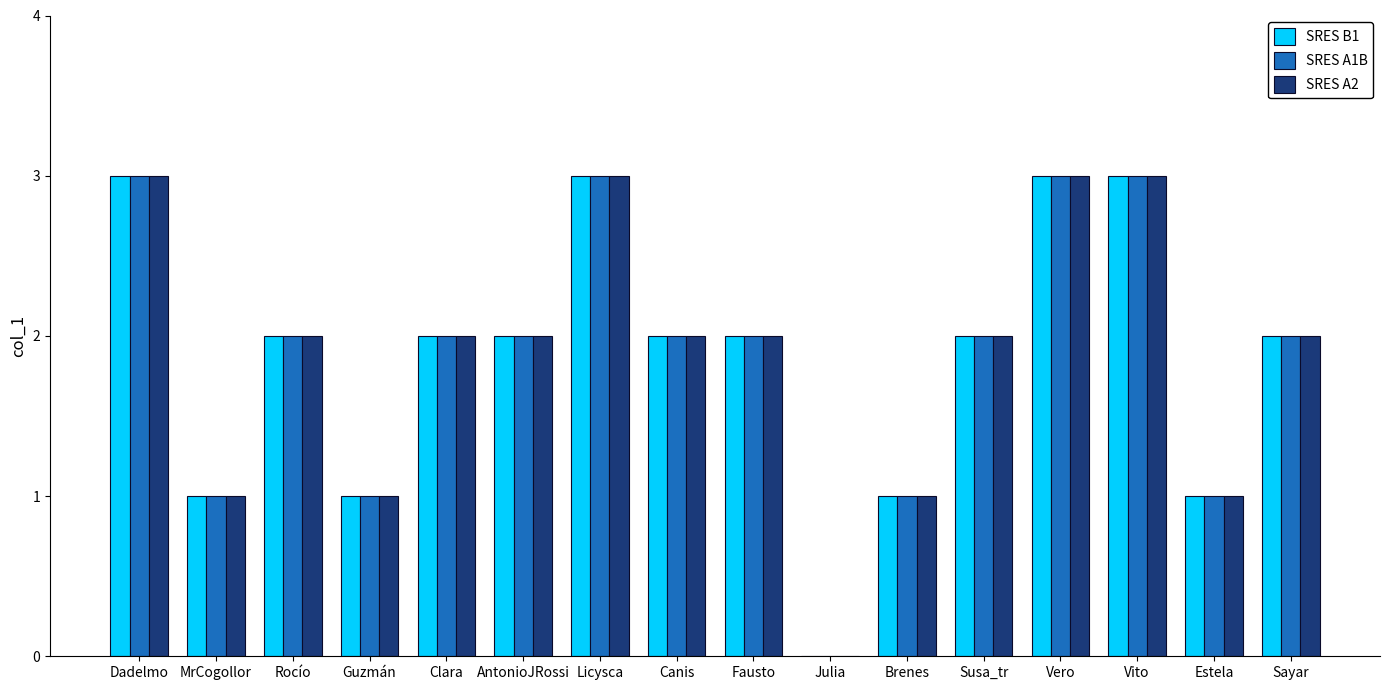

Does the chart contain stacked bars?

No